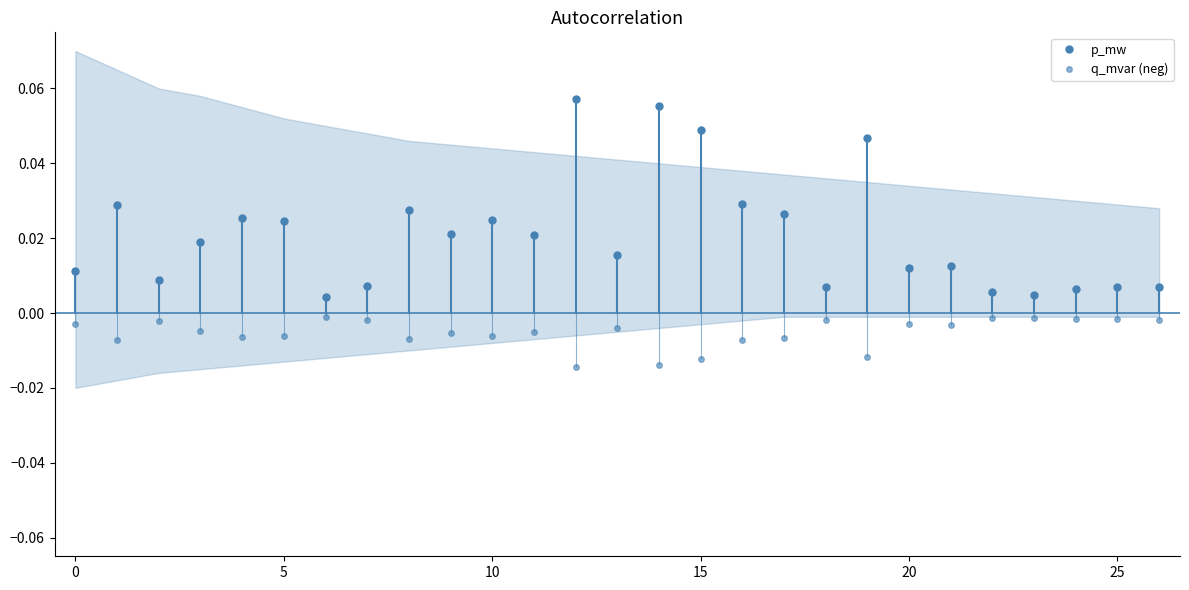

True or false: p_mw has a value of 0.0 at 9.

False